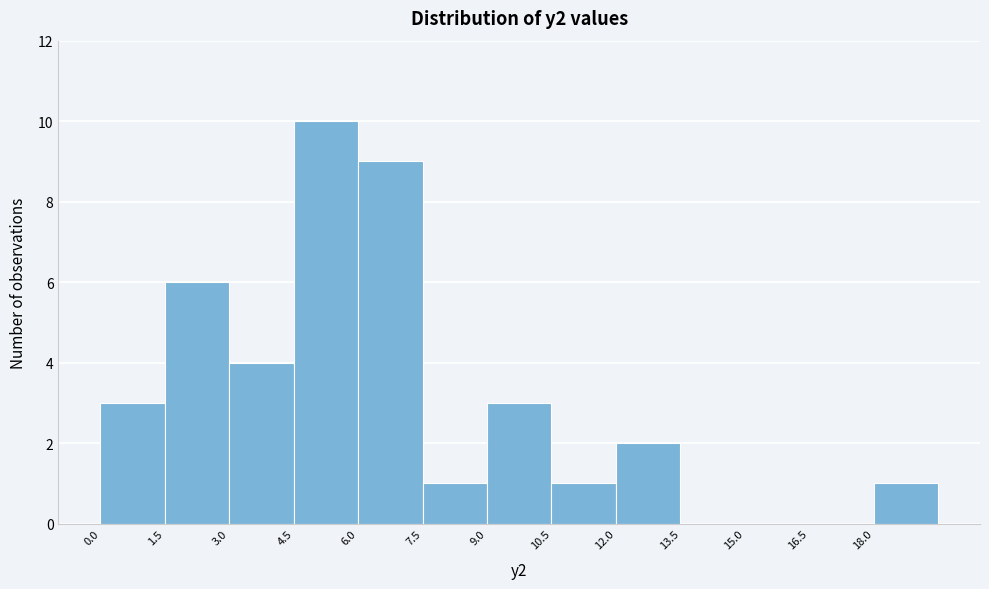

Reading left to right, list every bar in this chart as the range it spans on the x-axis followed by its height. Neither the bar edges nor the heights are printed on the chart, so give them approximately, as read against the axes.

0.0 to 1.5: 3
1.5 to 3.0: 6
3.0 to 4.5: 4
4.5 to 6.0: 10
6.0 to 7.5: 9
7.5 to 9.0: 1
9.0 to 10.5: 3
10.5 to 12.0: 1
12.0 to 13.5: 2
13.5 to 15.0: 0
15.0 to 16.5: 0
16.5 to 18.0: 0
18.0 to 19.5: 1